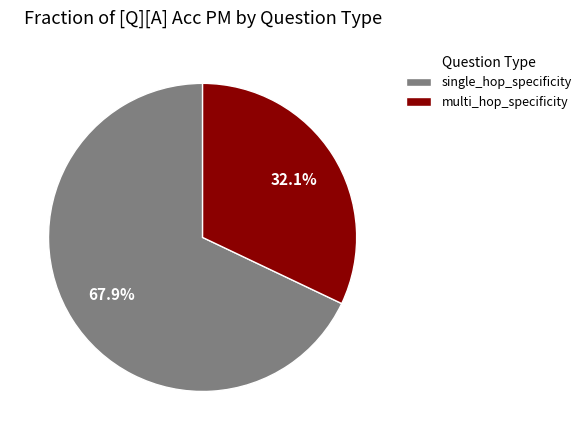

Which slice is the largest?

single_hop_specificity